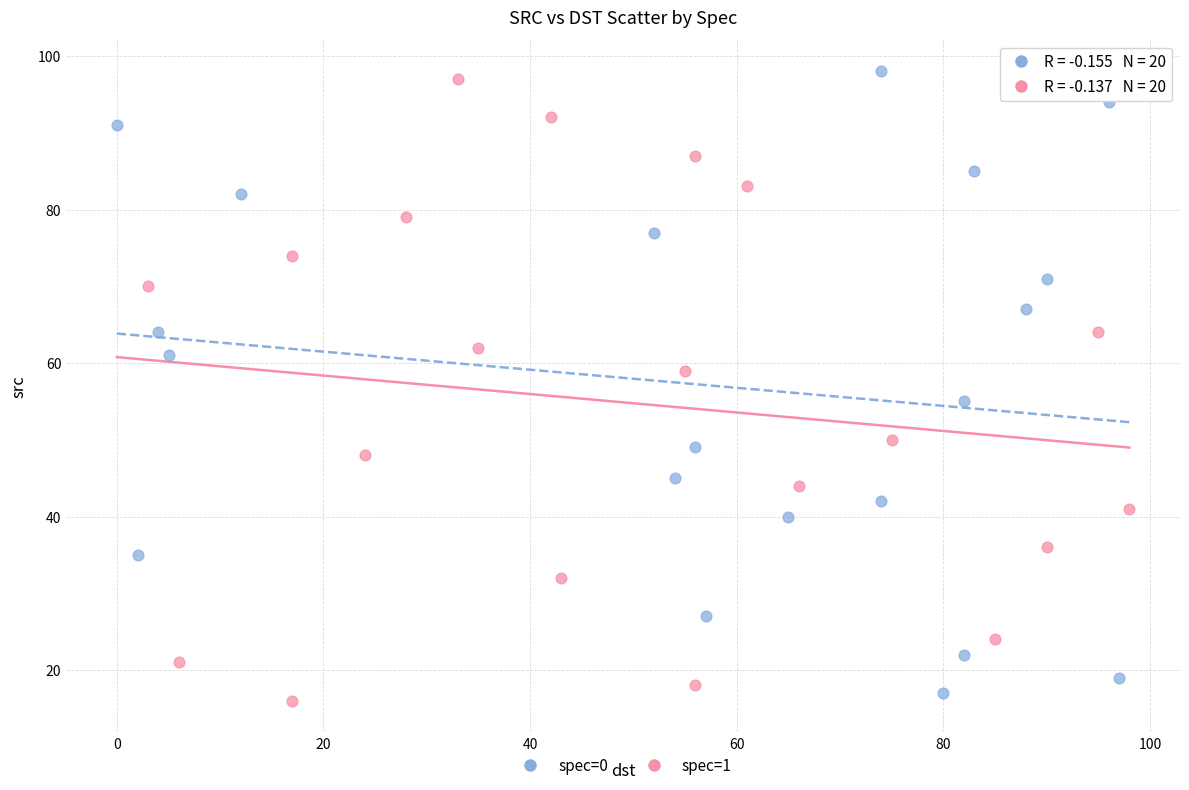

What are all the series names shown in the legend?

spec=0, spec=1